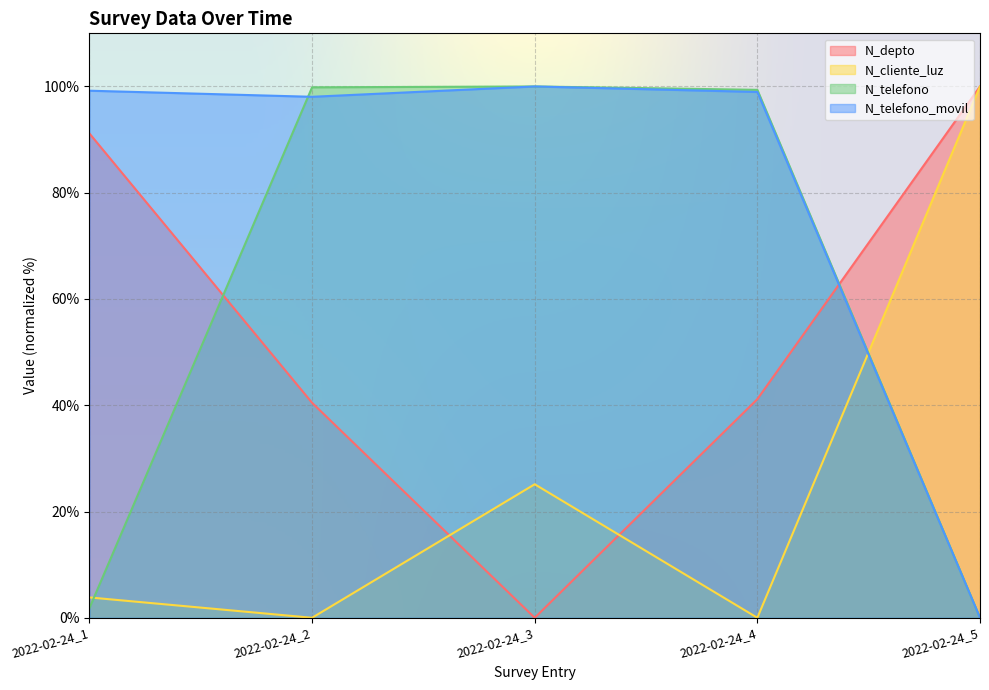

Which series ends up on top after the final intersection of N_depto and N_telefono_movil?

N_depto